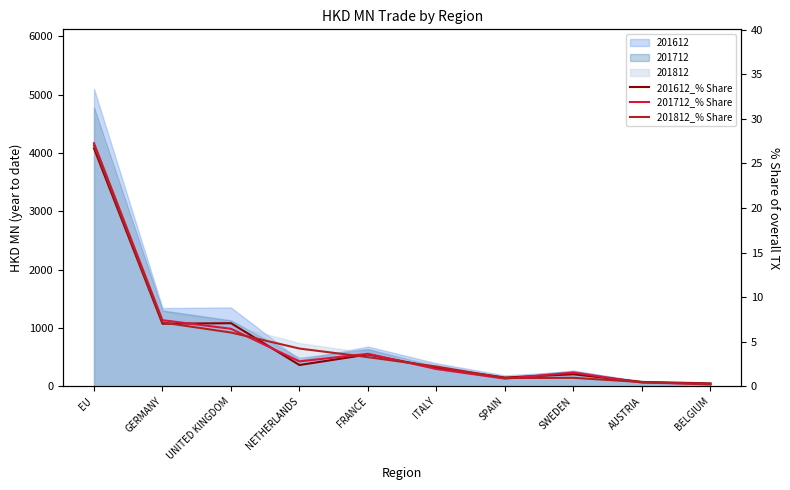

What is the minimum value shown in the chart?

0.2